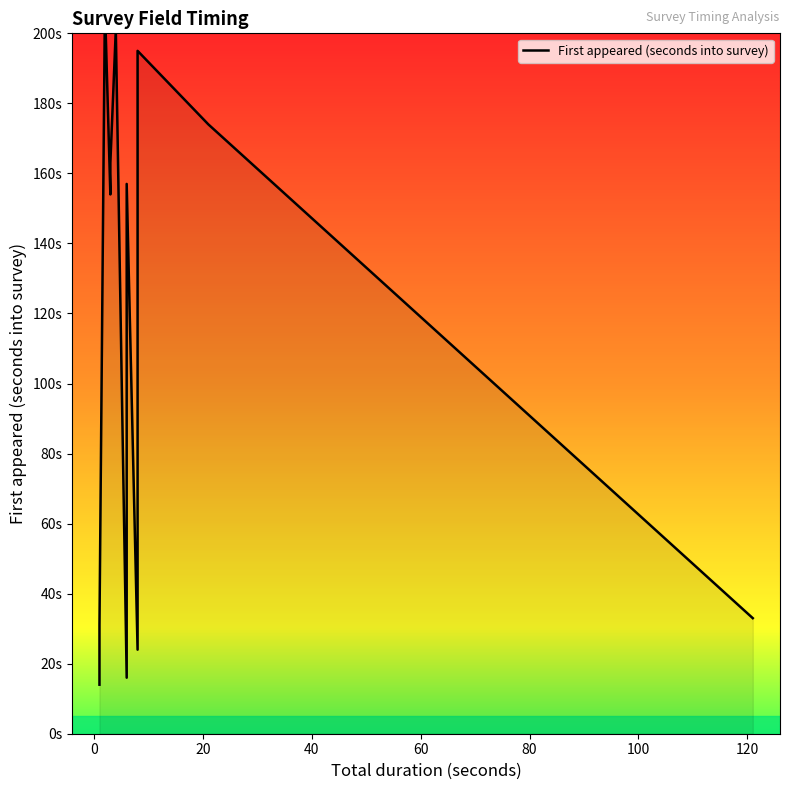

What is the difference between the maximum and minimum values?

194